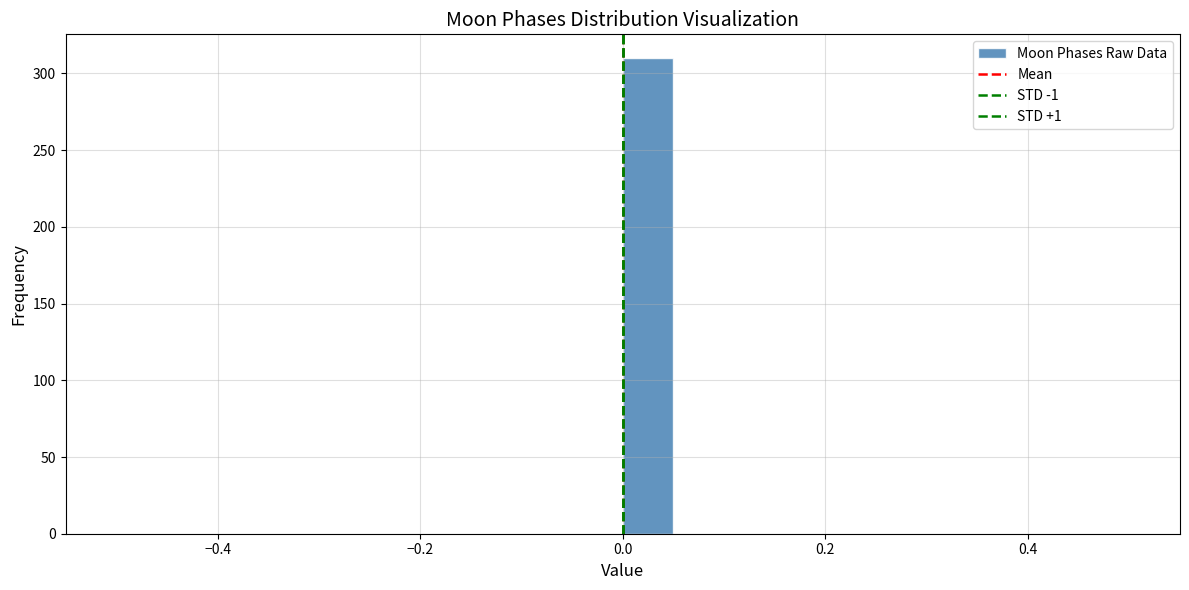

Around what value on the x-axis is the tallest bar? Give the approximate position of its centre, as read against the axis.

0.02